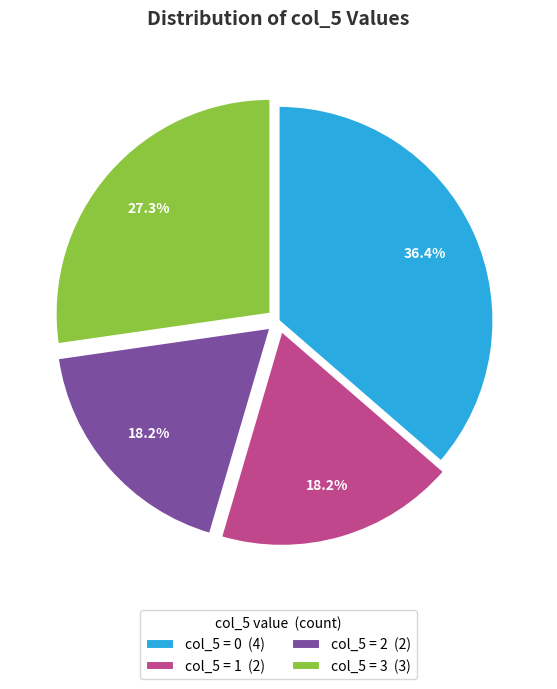

Which has a higher value, col_5 = 3 (3) or col_5 = 1 (2)?

col_5 = 3 (3)